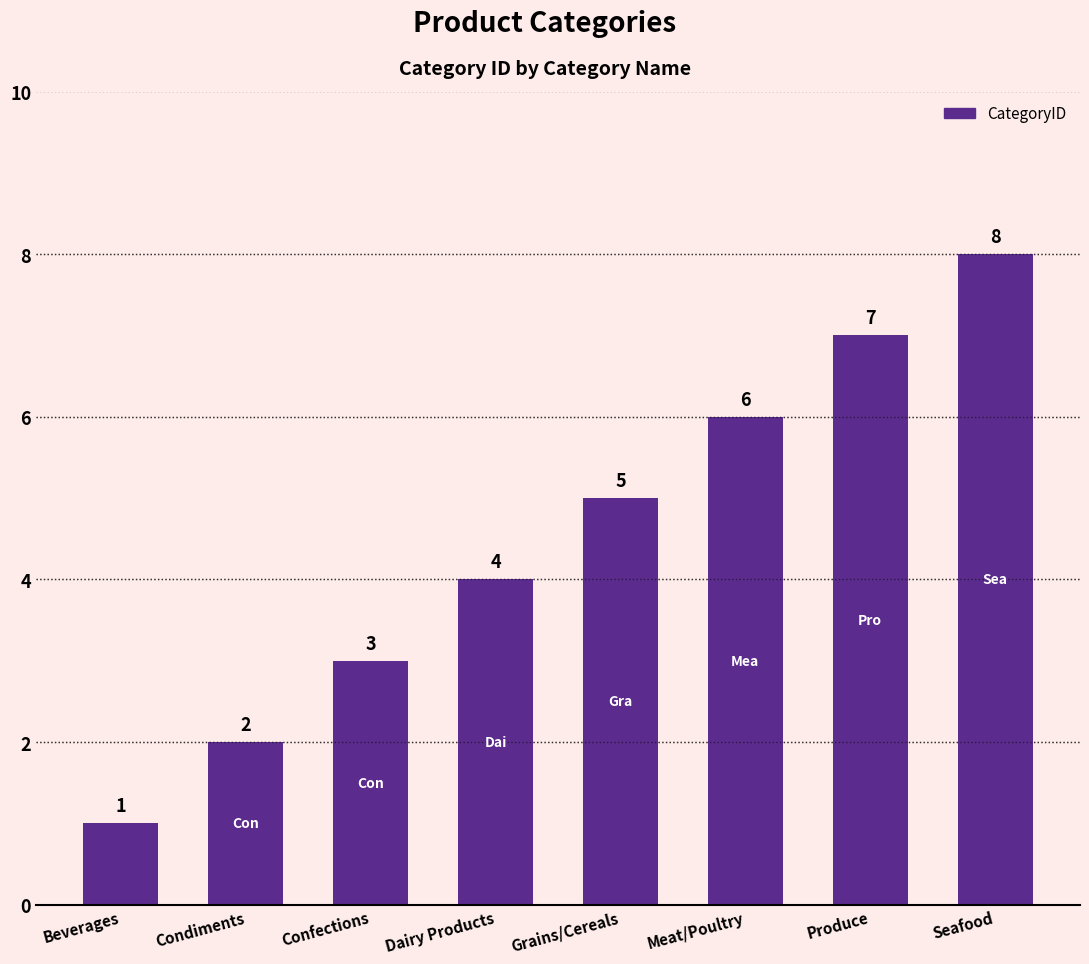

Reading right to left, extract all data points from this chart.

8	7	6	5	4	3	2	1